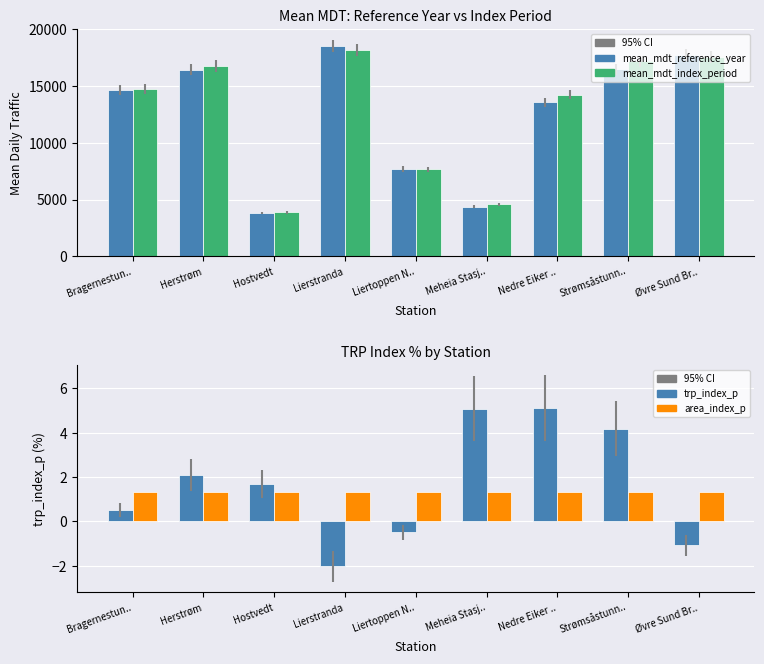

What is the label of the 7th bar from the left?

Nedre Eiker ..